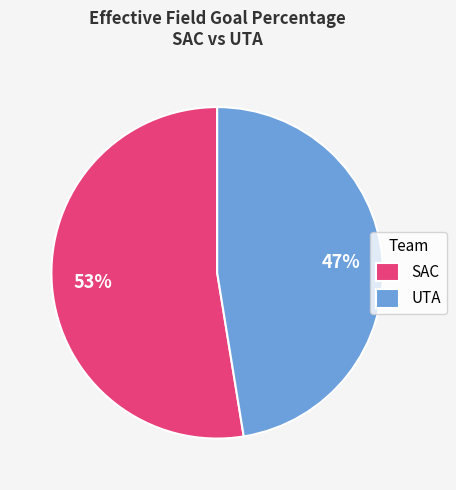

To the nearest percent, what percentage of the pie is SAC?

53%